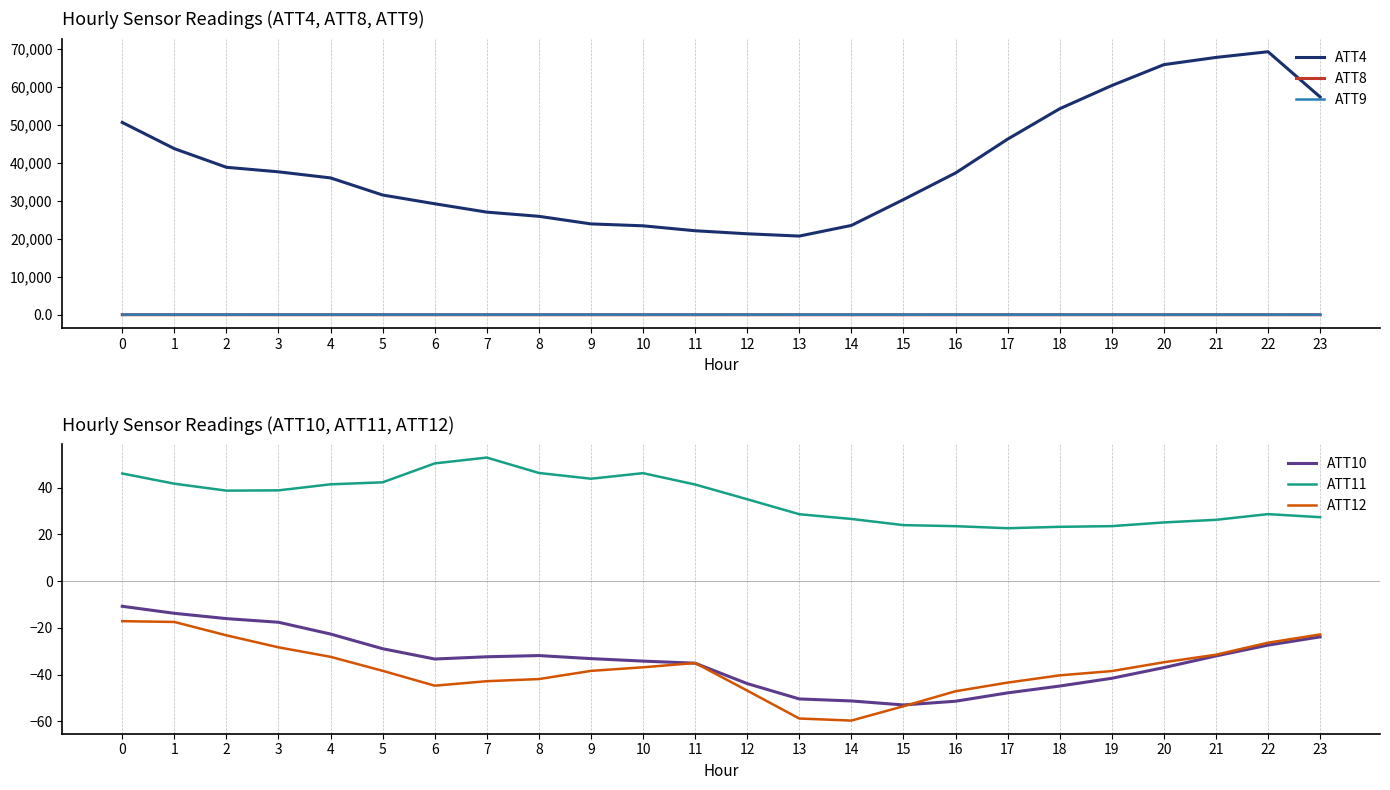

Which has a higher value, 12 or 6?

6